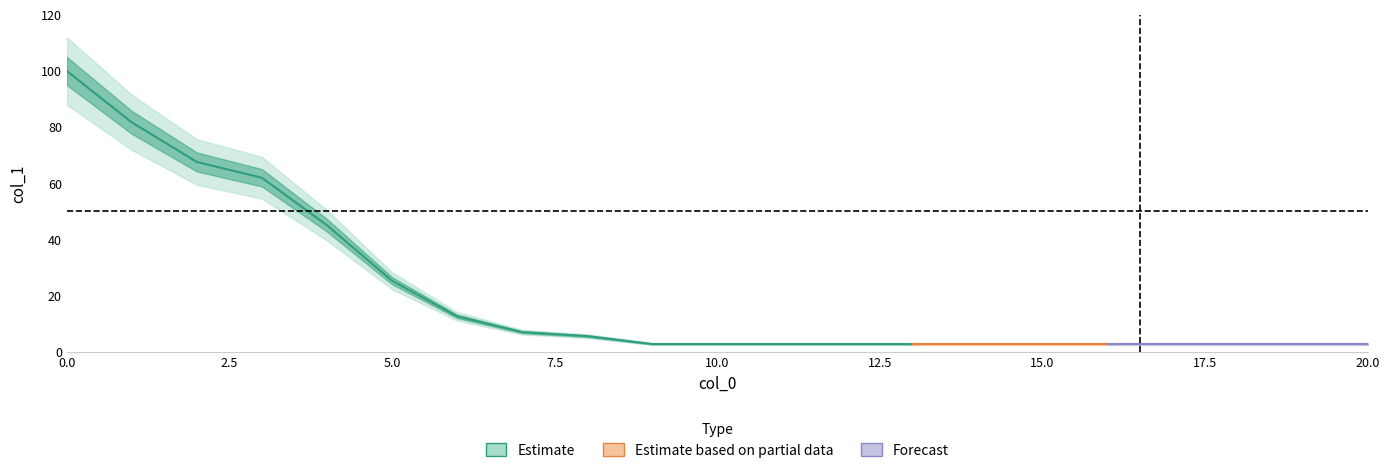

True or false: the data shows 25.4 at 5.

True